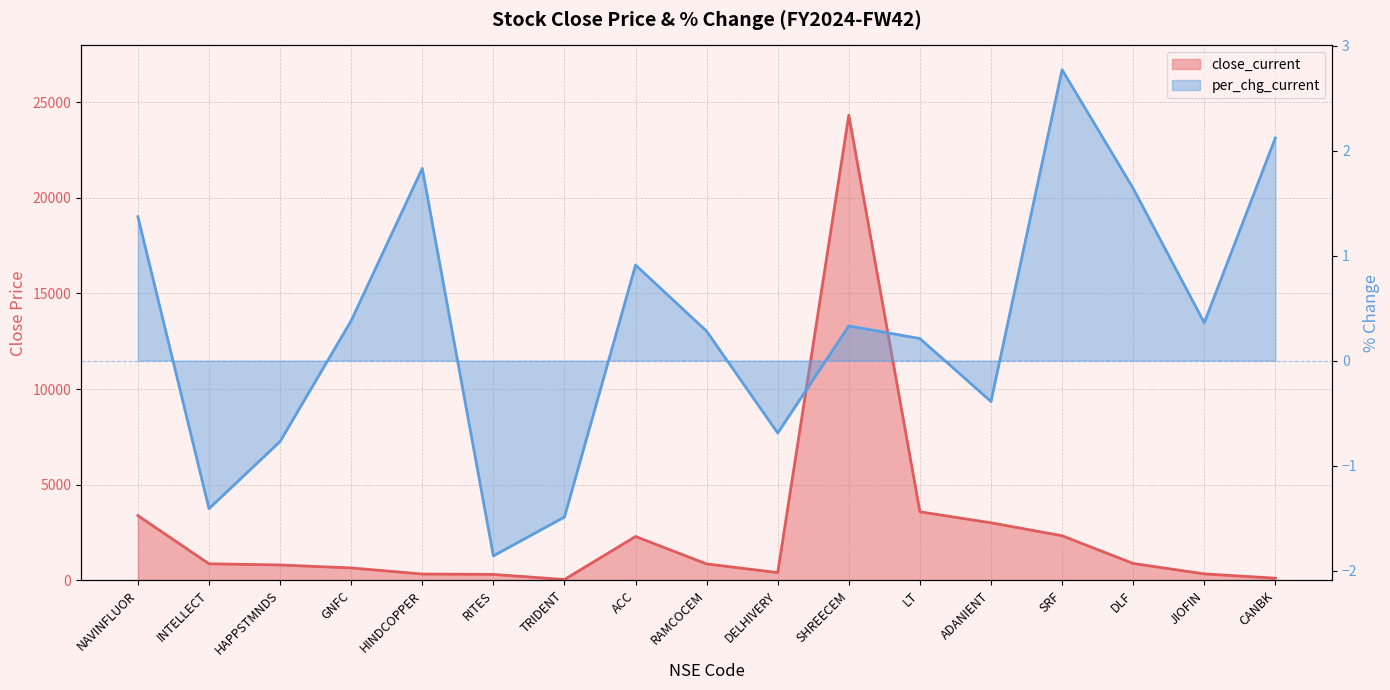

What position from the right is HAPPSTMNDS?

15